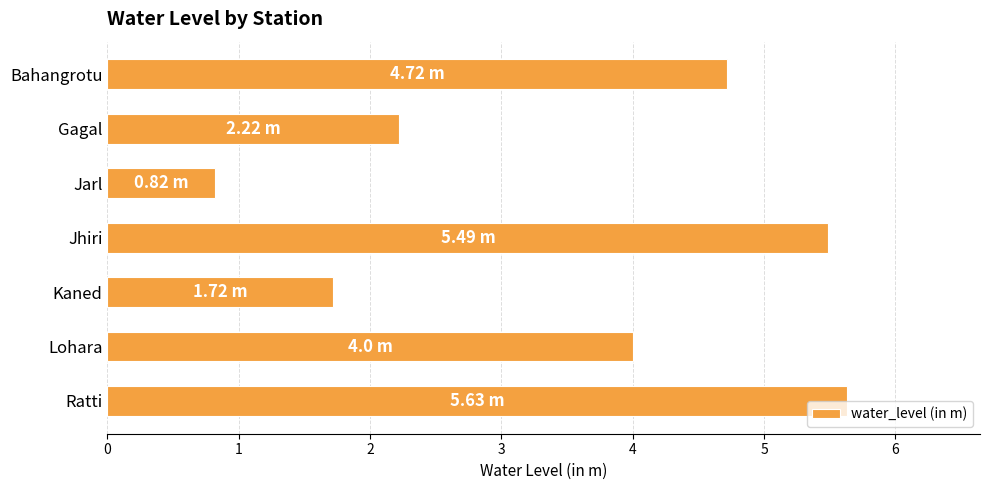

What is the sum of all values?

24.6